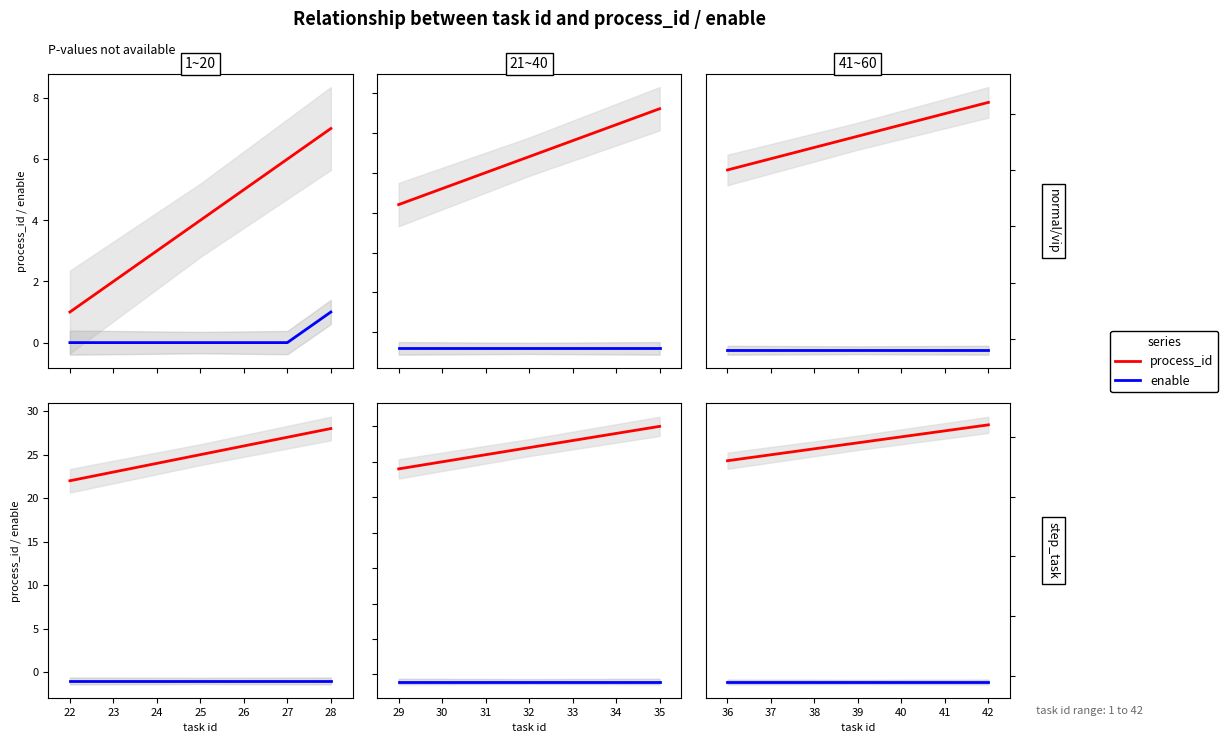

How many values in the process_id series exceed 39?

3